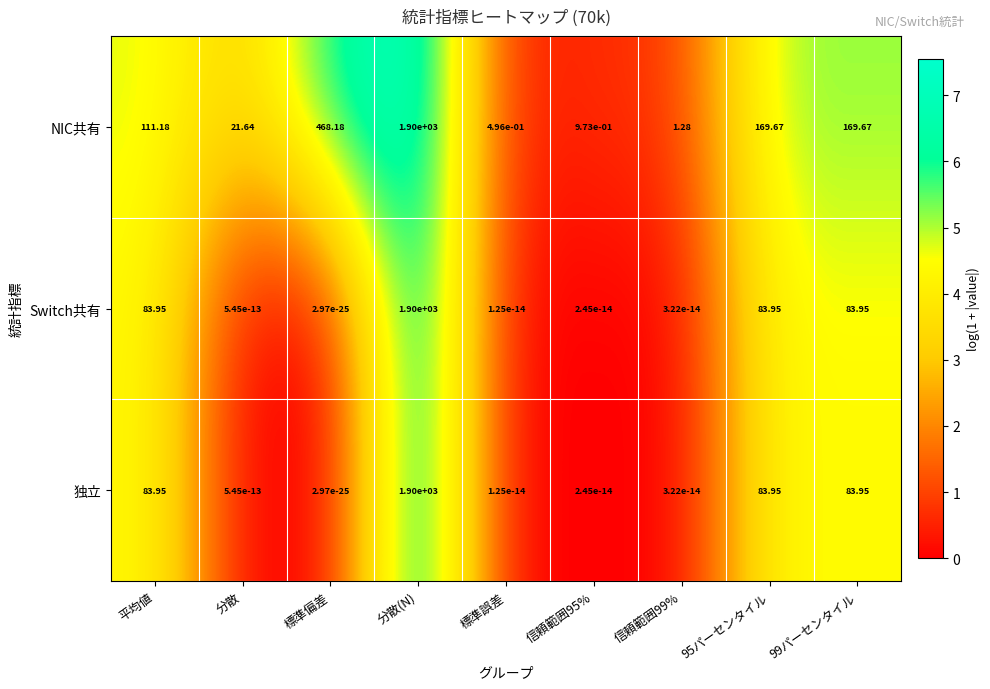

Is the value of NIC共有 at 標準誤差 greater than the value of 独立 at 95パーセンタイル?

No